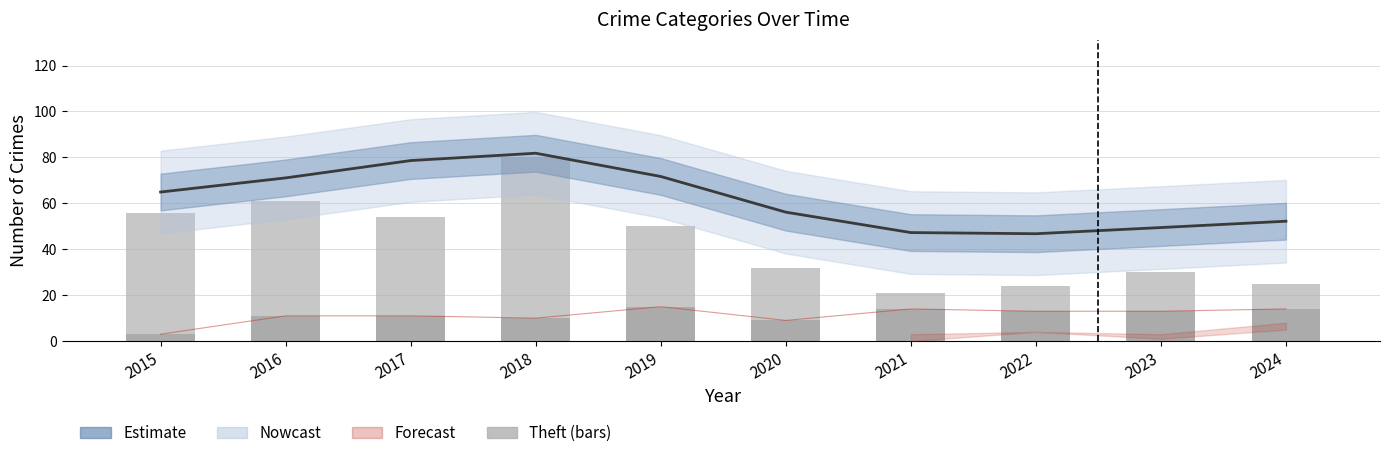

Reading left to right, what are all the values shown in this chart?

Theft: 56	61	54	80	50	32	21	24	30	25
Robbery: 3	11	11	10	15	9	14	13	13	14